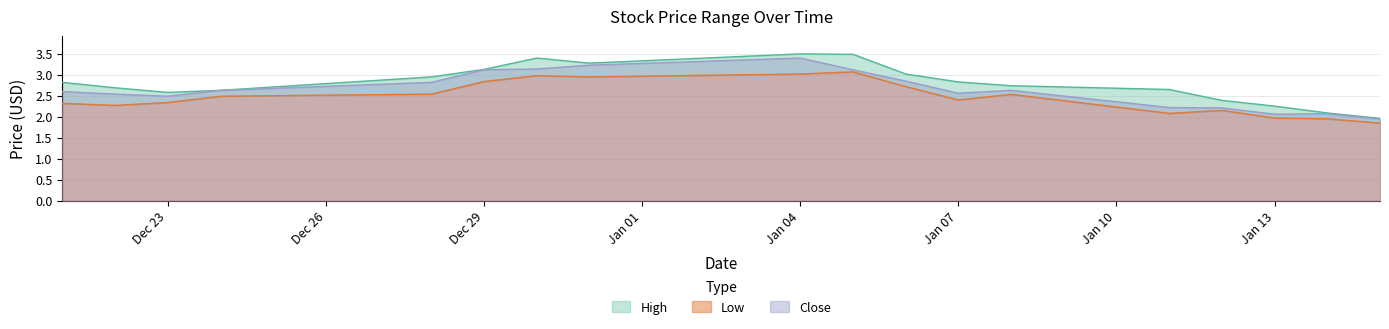

At which label does High reach its minimum?

2016-01-15